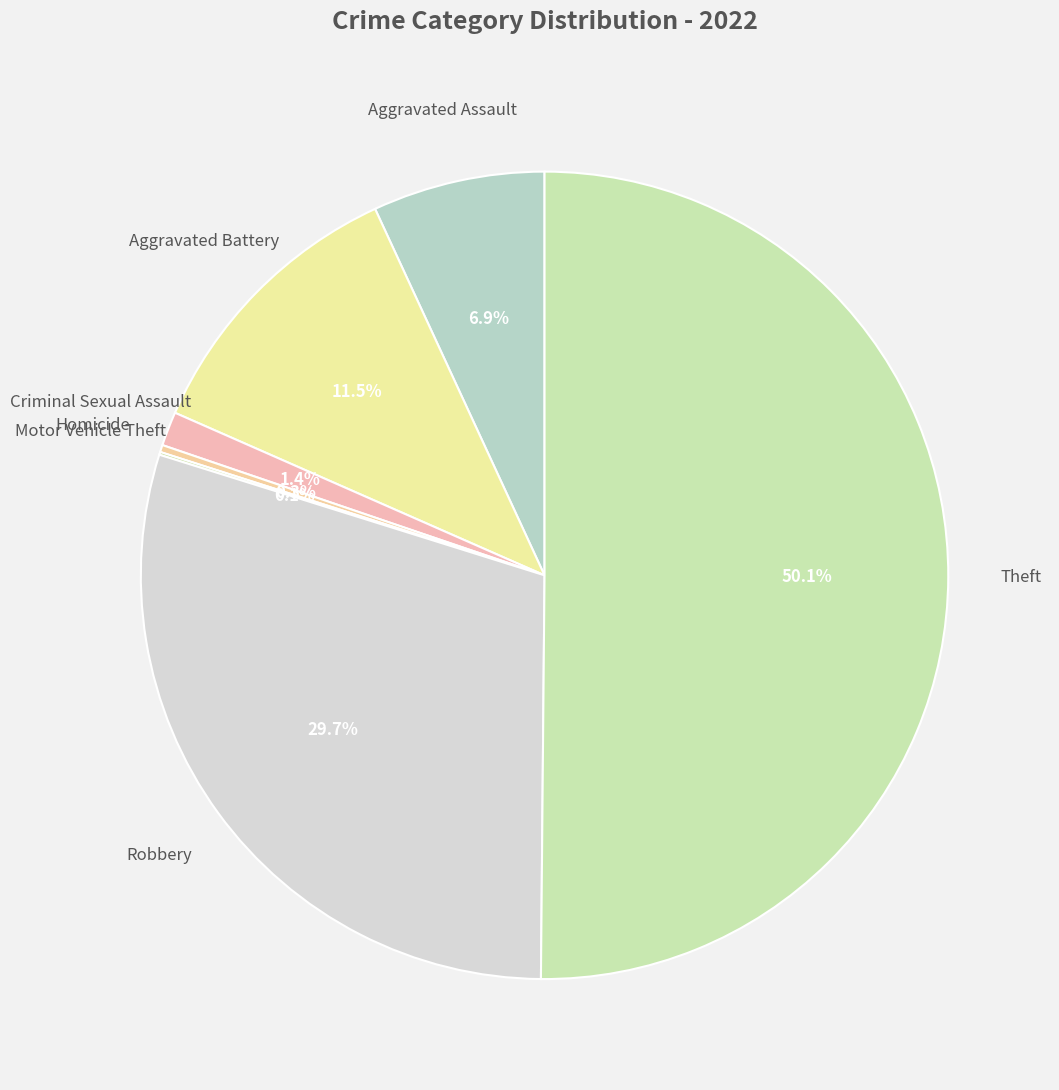

To the nearest percent, what is the average slice percentage?

14%